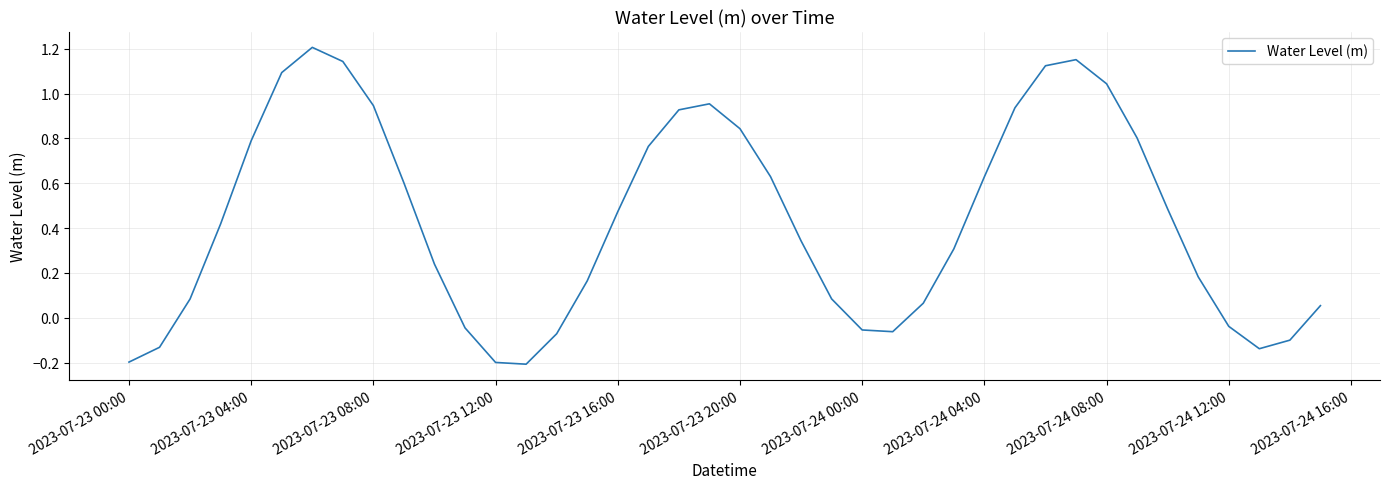

What is the difference between the maximum and minimum values?

1.4